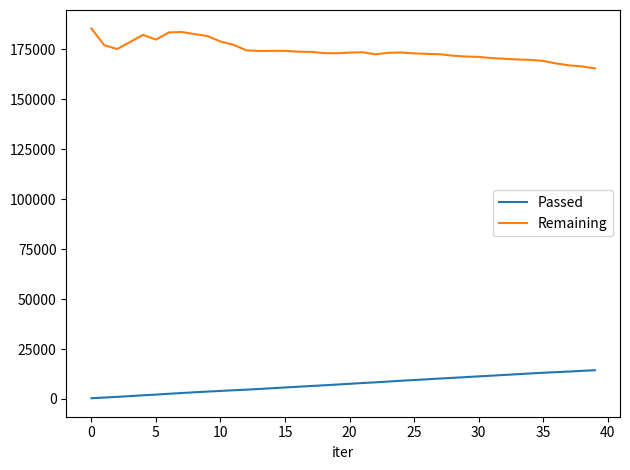

What is the highest value of the Passed series?

14386